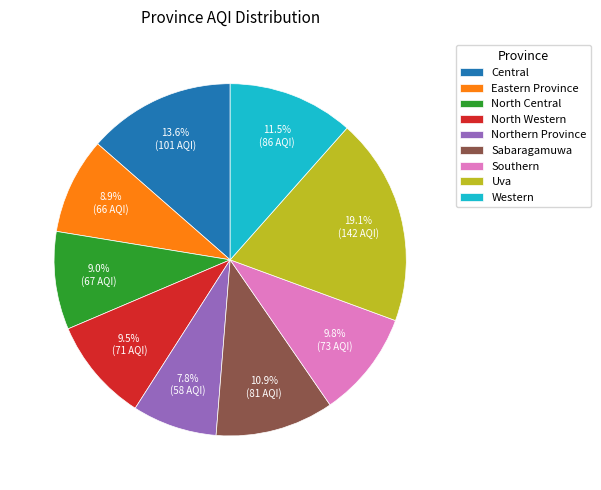

Does Western represent more than half of the total?

No